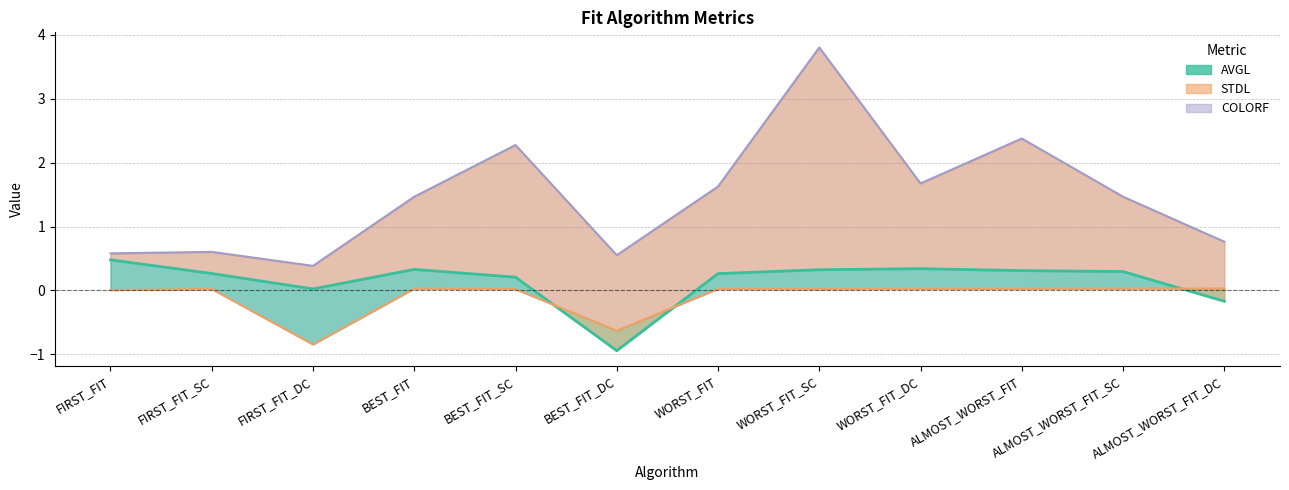

Reading left to right, list all the values displayed in this chart.

AVGL: FIRST_FIT=0.5	FIRST_FIT_SC=0.3	FIRST_FIT_DC=0.0	BEST_FIT=0.3	BEST_FIT_SC=0.2	BEST_FIT_DC=-0.9	WORST_FIT=0.3	WORST_FIT_SC=0.3	WORST_FIT_DC=0.3	ALMOST_WORST_FIT=0.3	ALMOST_WORST_FIT_SC=0.3	ALMOST_WORST_FIT_DC=-0.2
STDL: FIRST_FIT=0.0	FIRST_FIT_SC=0.0	FIRST_FIT_DC=-0.8	BEST_FIT=0.0	BEST_FIT_SC=0.0	BEST_FIT_DC=-0.6	WORST_FIT=0.0	WORST_FIT_SC=0.0	WORST_FIT_DC=0.0	ALMOST_WORST_FIT=0.0	ALMOST_WORST_FIT_SC=0.0	ALMOST_WORST_FIT_DC=0.0
COLORF: FIRST_FIT=0.6	FIRST_FIT_SC=0.6	FIRST_FIT_DC=0.4	BEST_FIT=1.5	BEST_FIT_SC=2.3	BEST_FIT_DC=0.6	WORST_FIT=1.6	WORST_FIT_SC=3.8	WORST_FIT_DC=1.7	ALMOST_WORST_FIT=2.4	ALMOST_WORST_FIT_SC=1.5	ALMOST_WORST_FIT_DC=0.8